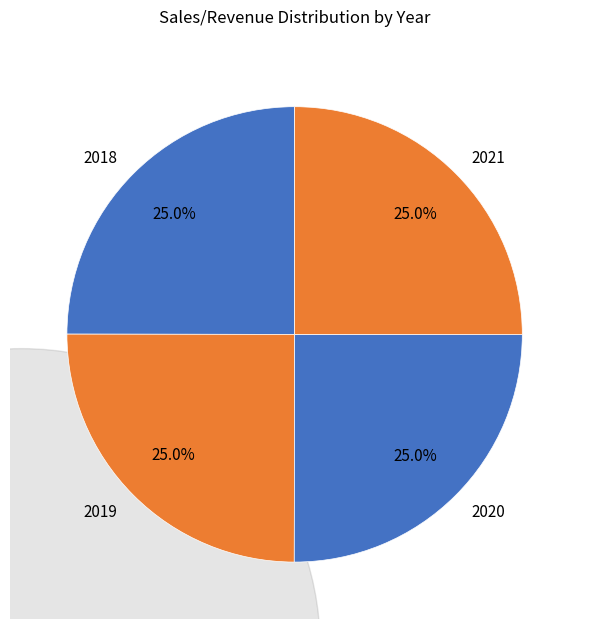

True or false: 2018 accounts for 32% of the total.

False